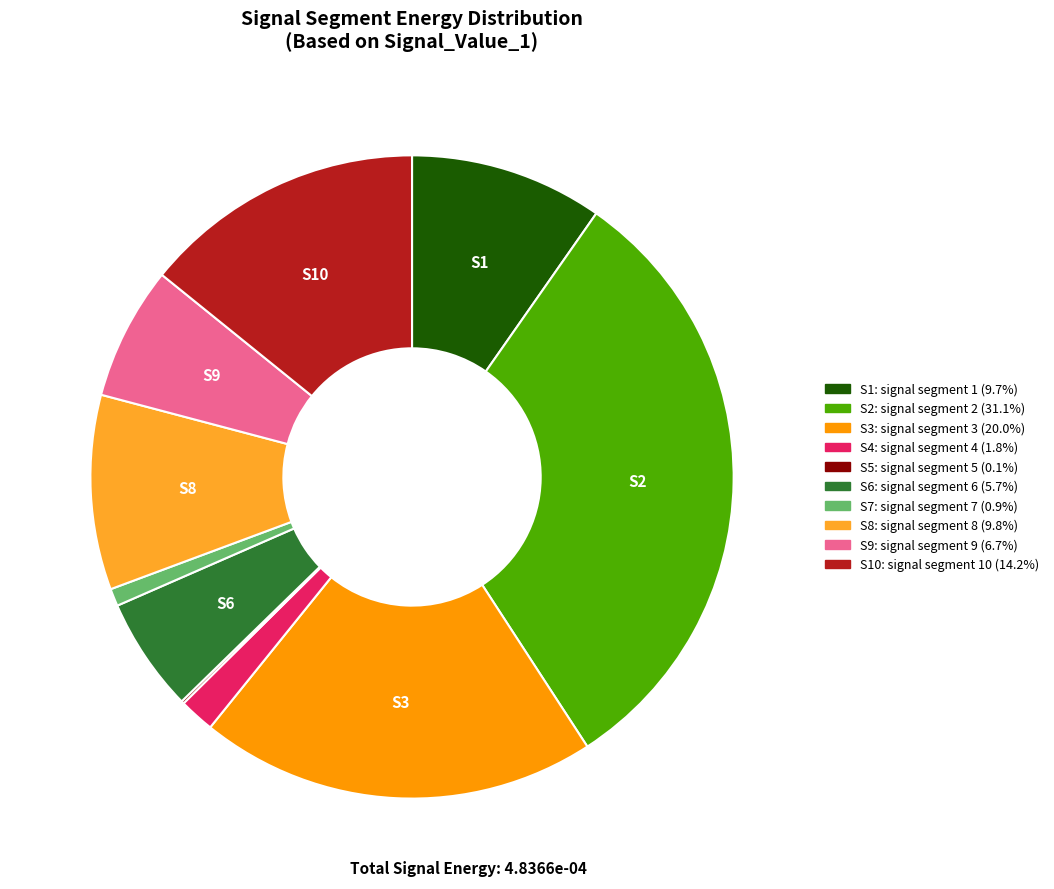

Is there any slice that represents more than half of the pie?

No